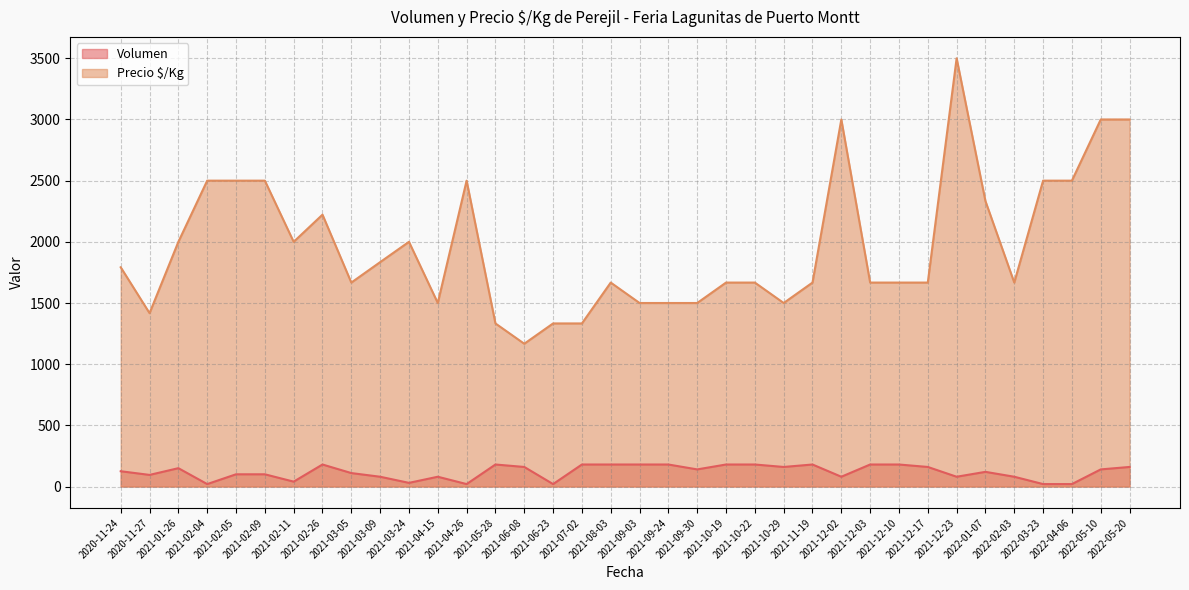

True or false: Precio $/Kg and Volumen cross at least once.

False